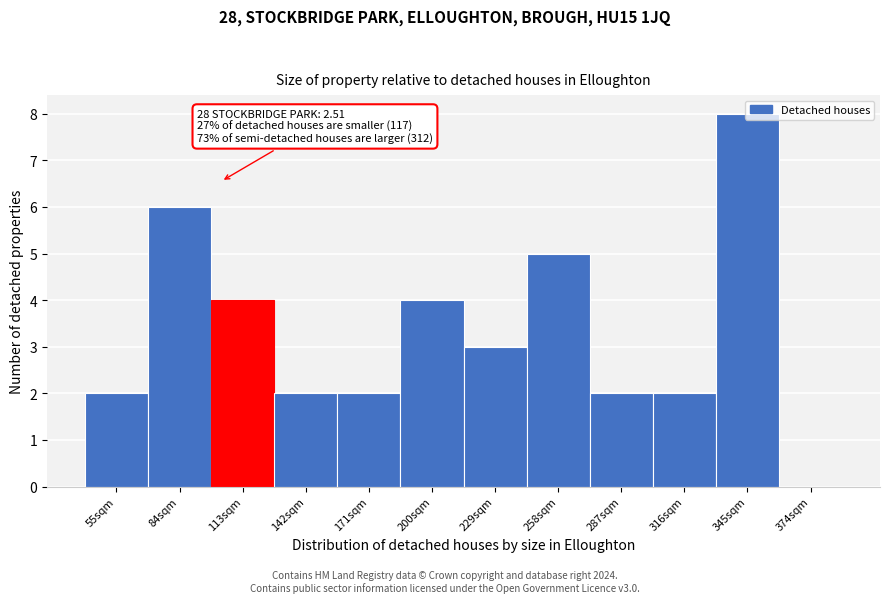

Between 55sqm and 345sqm, which is larger?

345sqm